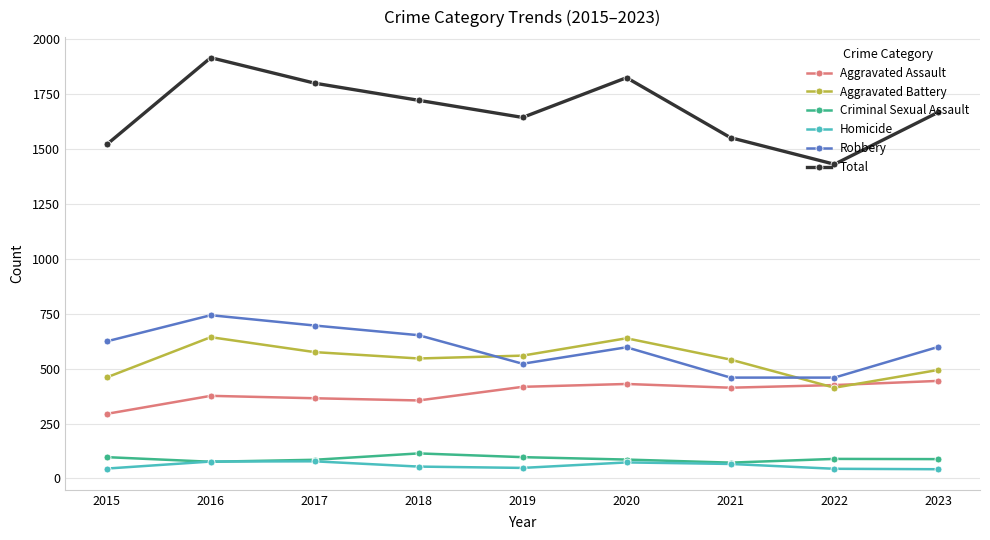

What is the value of the Aggravated Battery point at the 1st from the left?

460